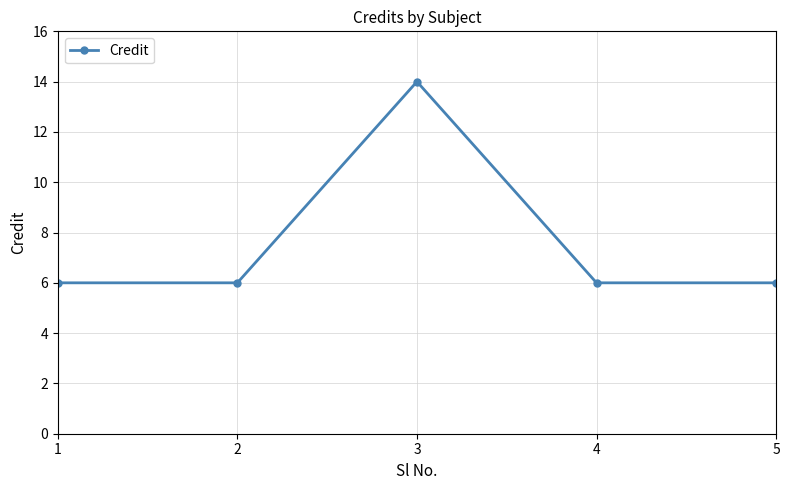

What is the value of the 4th point from the left?

6